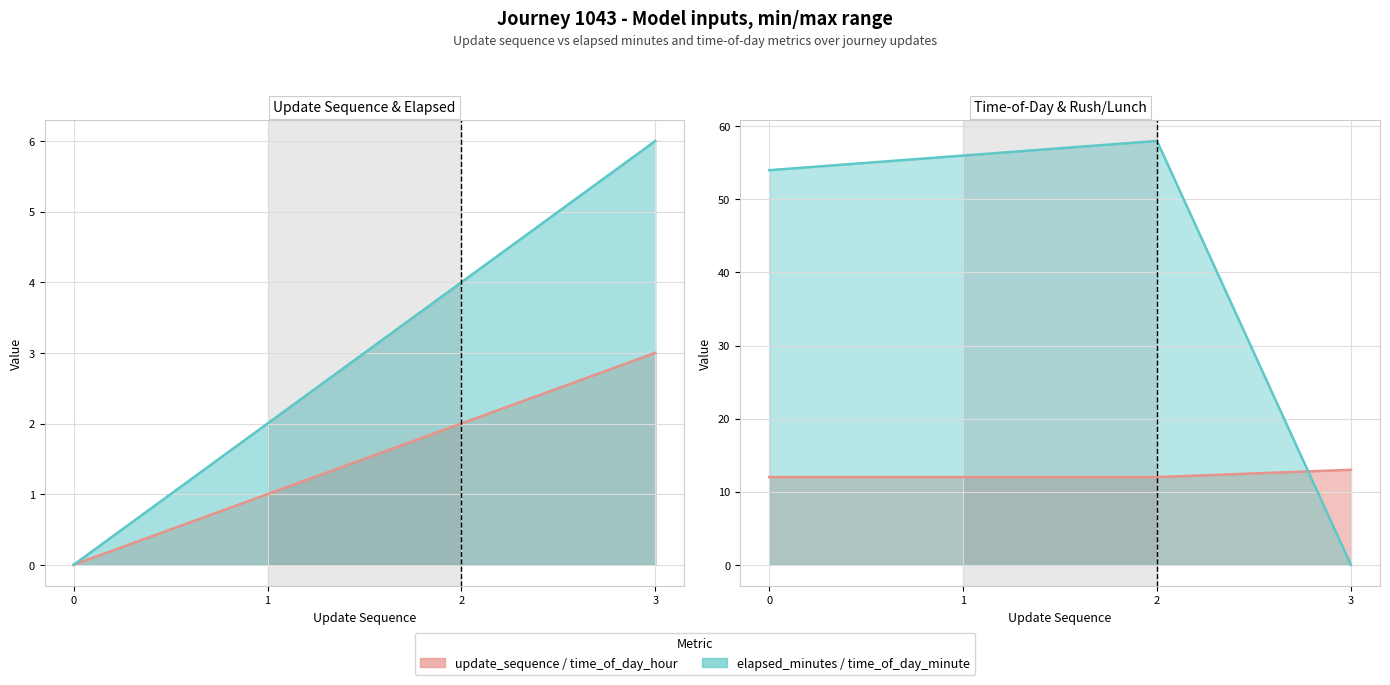

Which label corresponds to the largest value in the chart?

2